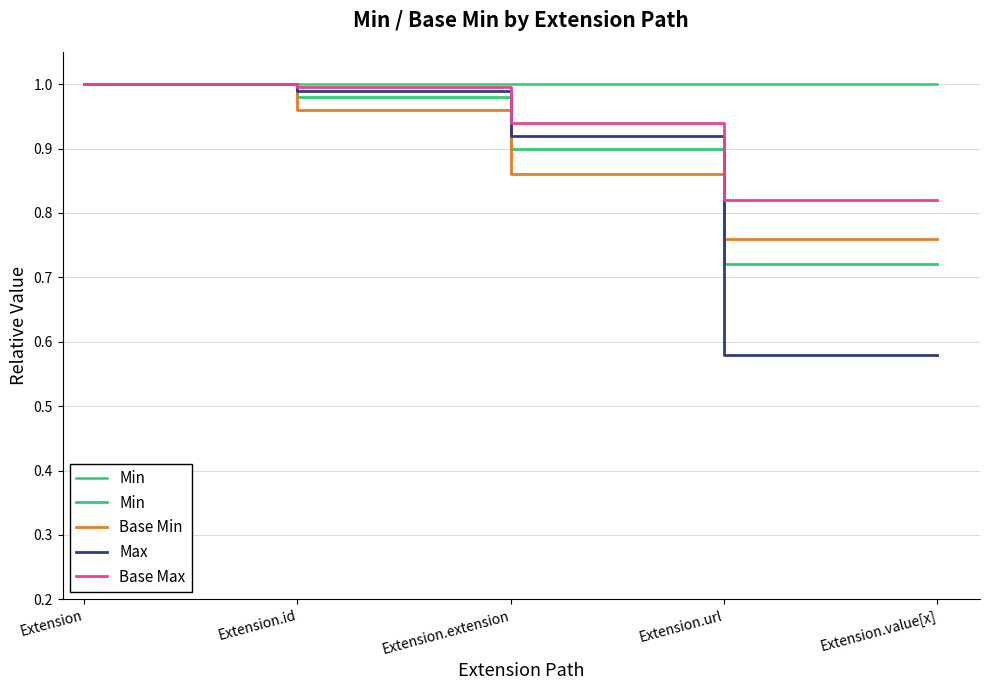

Which has a higher value, Extension.id or Extension.value[x]?

Extension.id